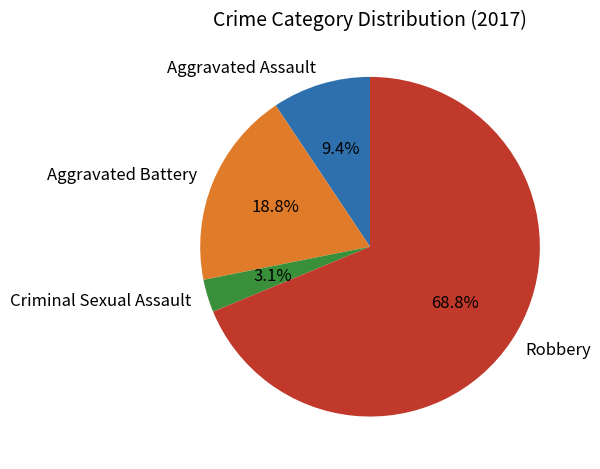

What is the ratio of the value at Robbery to the value at Aggravated Battery?

3.7